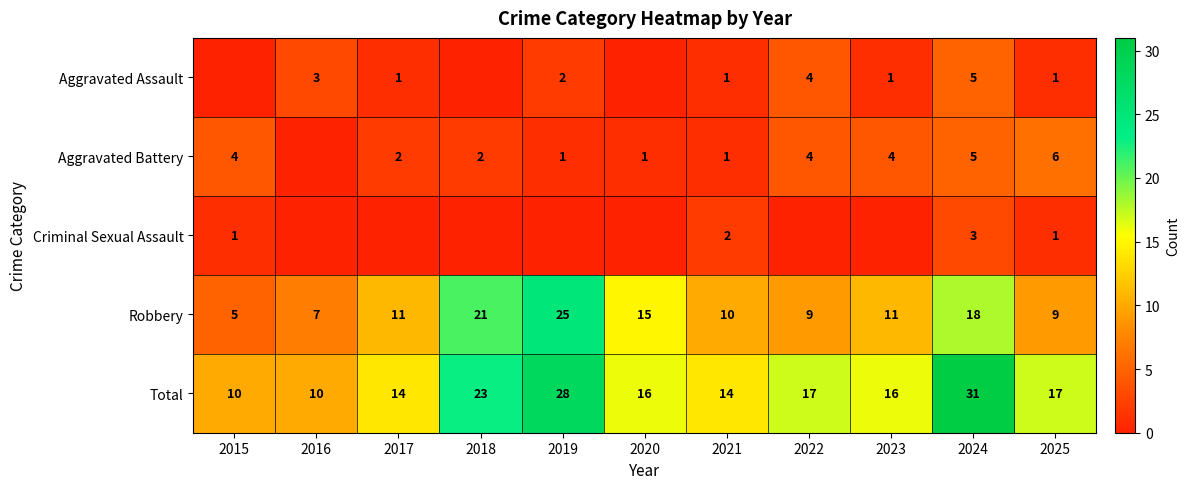

How many series are shown in this chart?

5